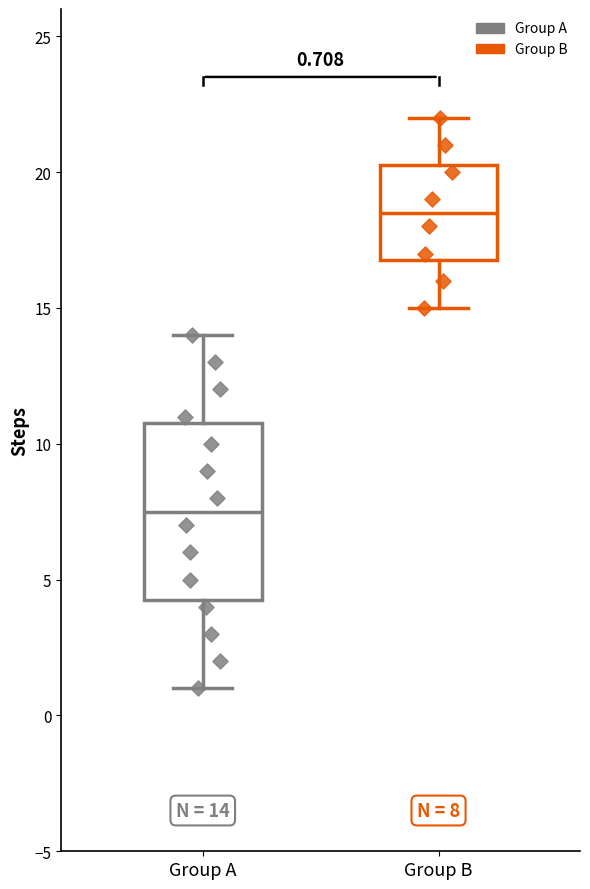

Which box has the highest median line?

Group B